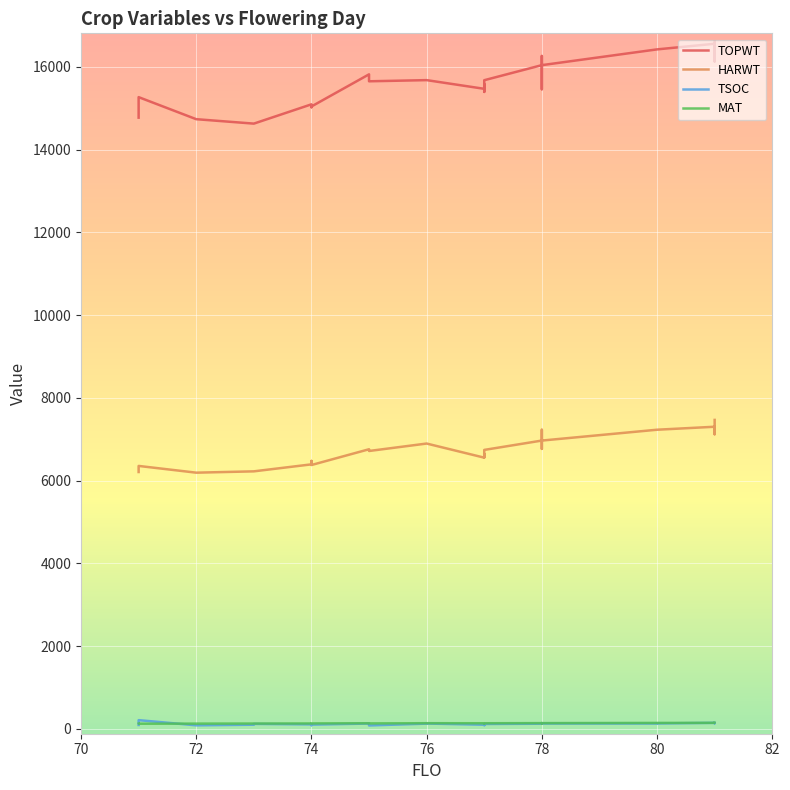

Is it true that HARWT equals 10856 at 72?

False